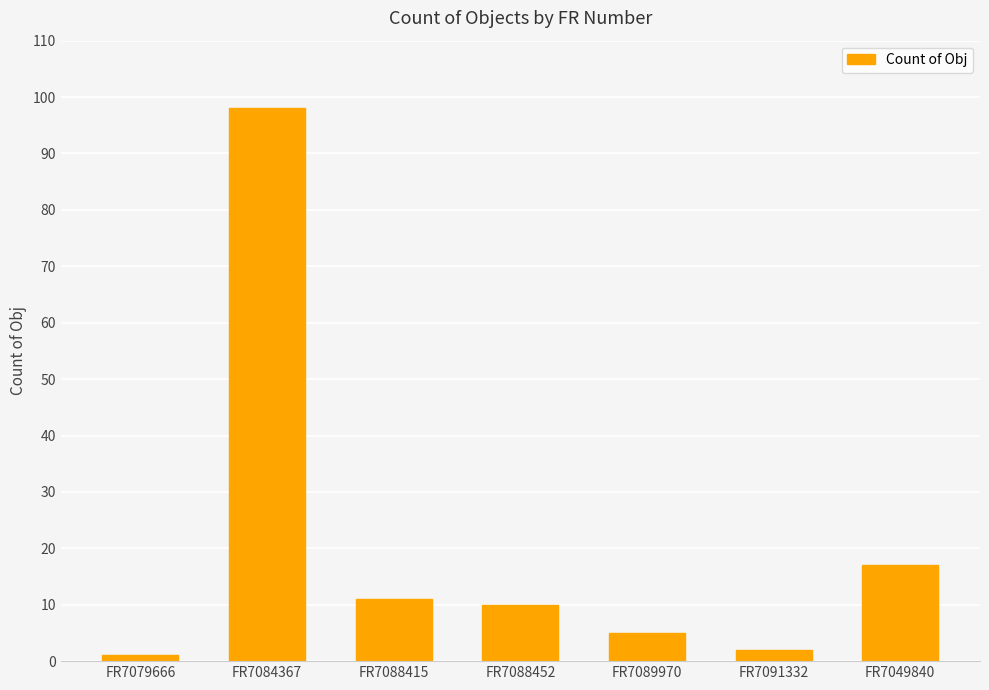

What is the difference between the second highest and minimum values?

16